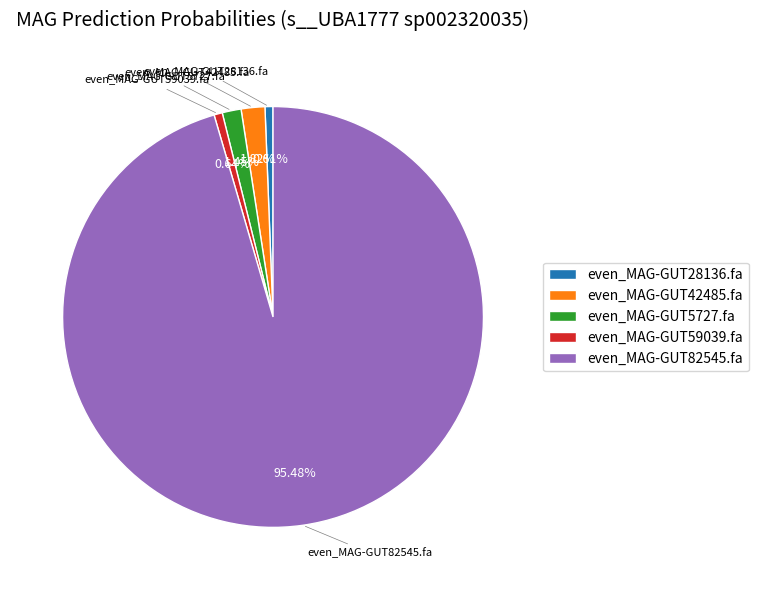

Count the number of slices in the pie.

5